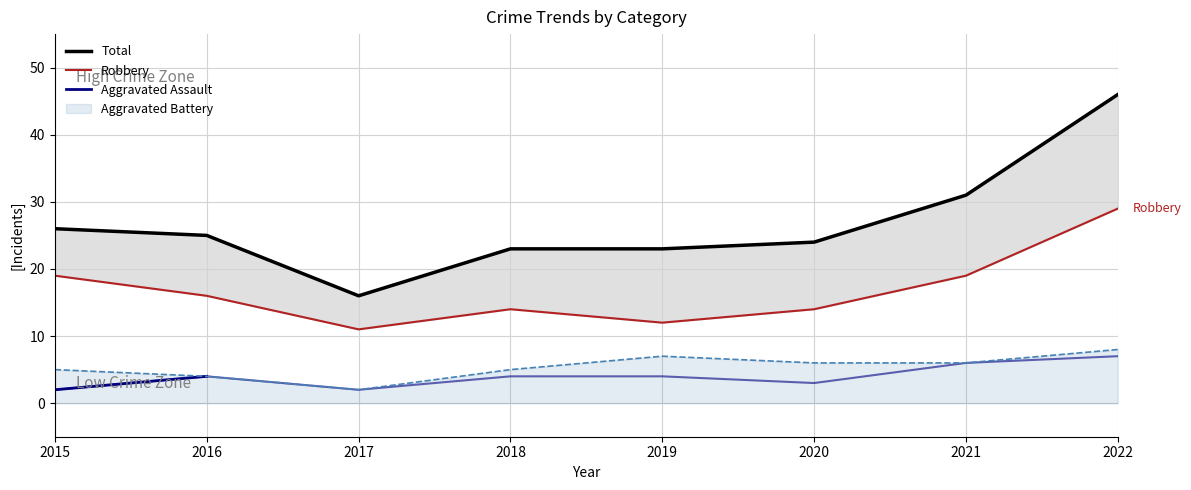

What is the total value across all series at 2021?

62